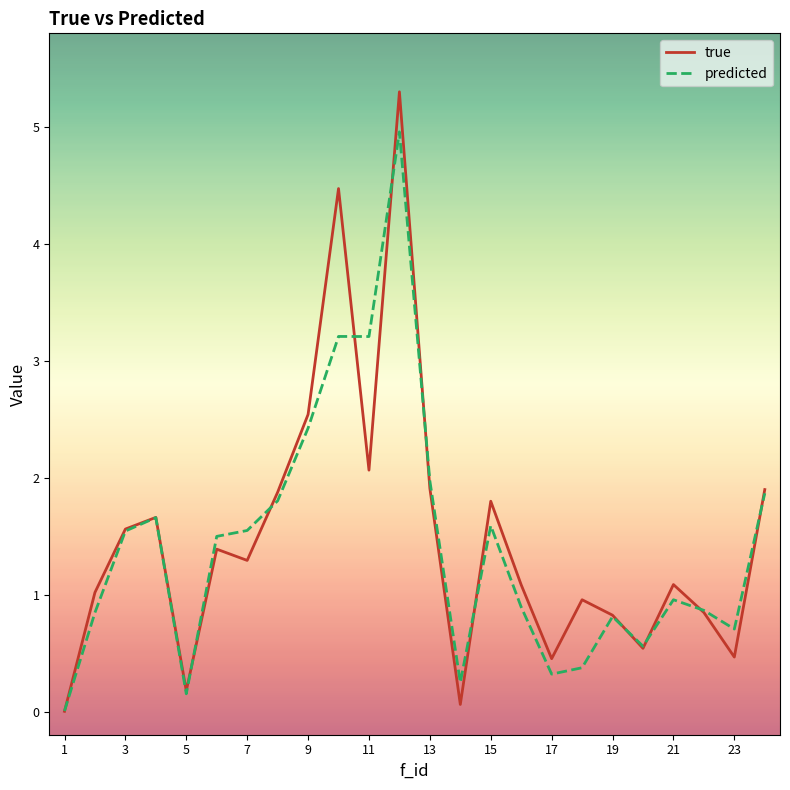

Which series has the widest spread of values?

true